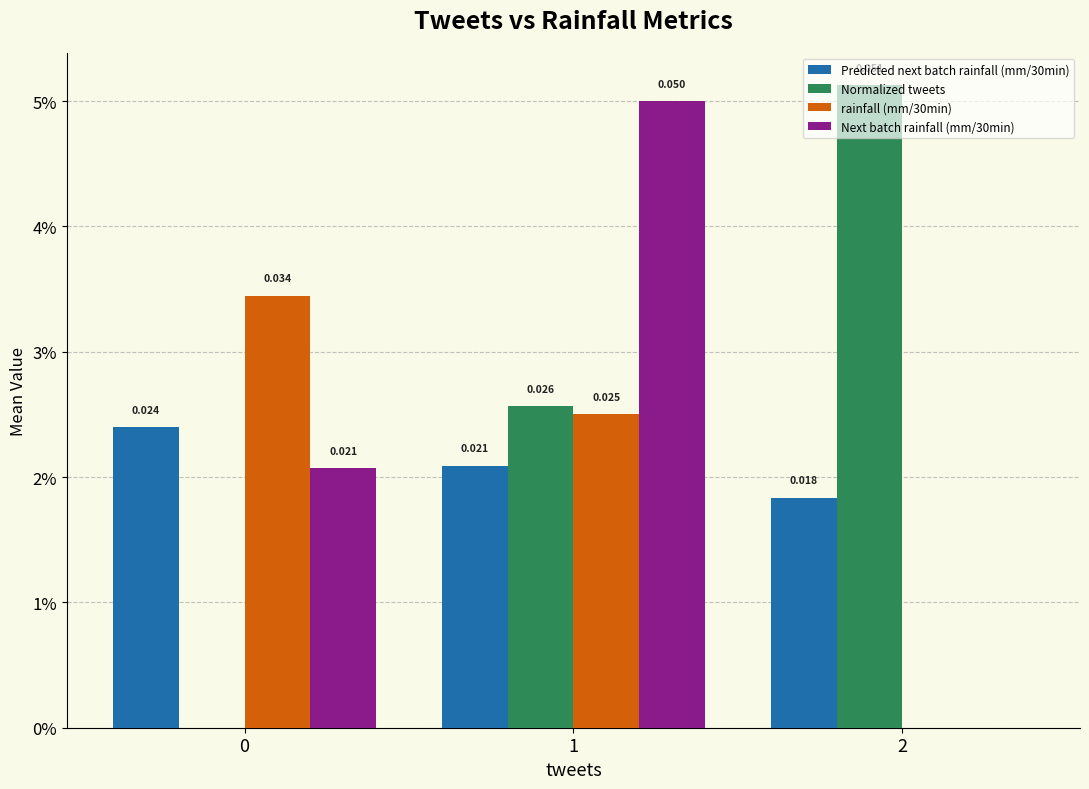

What are all the series names shown in the legend?

Predicted next batch rainfall (mm/30min), Normalized tweets, rainfall (mm/30min), Next batch rainfall (mm/30min)